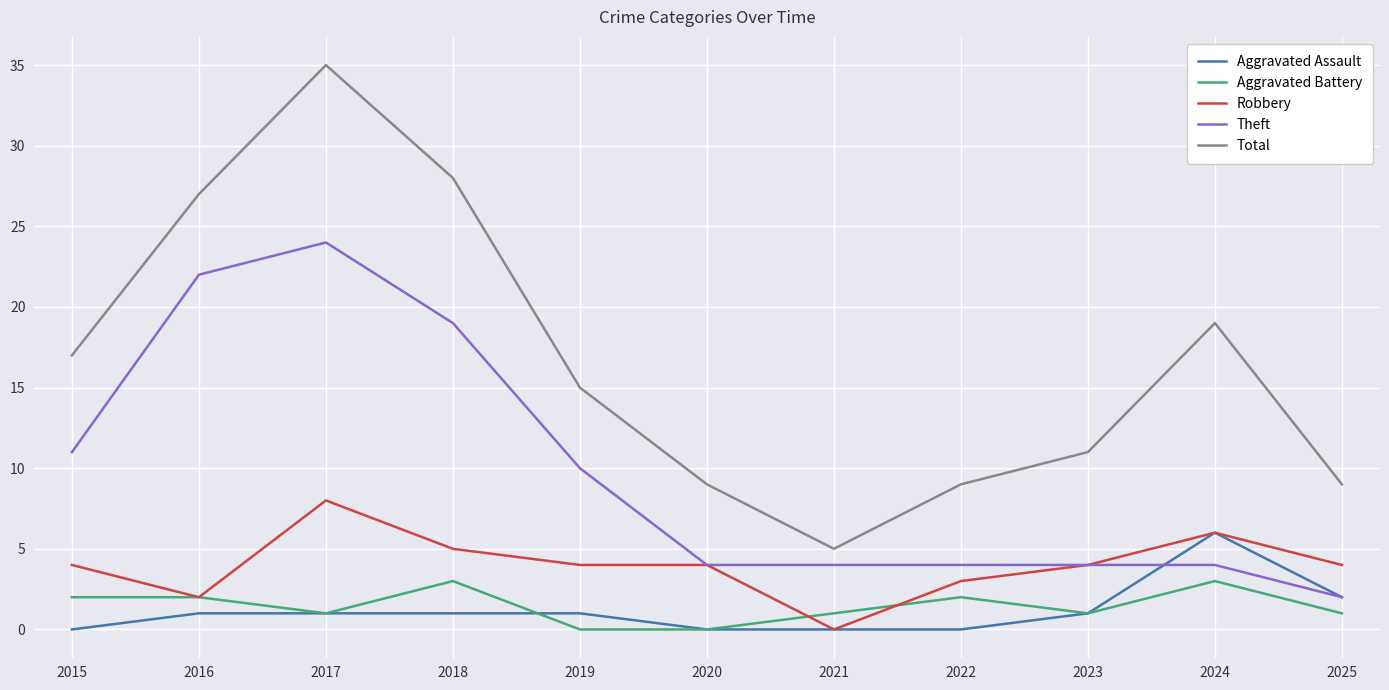

What is the maximum value shown in the chart?

35